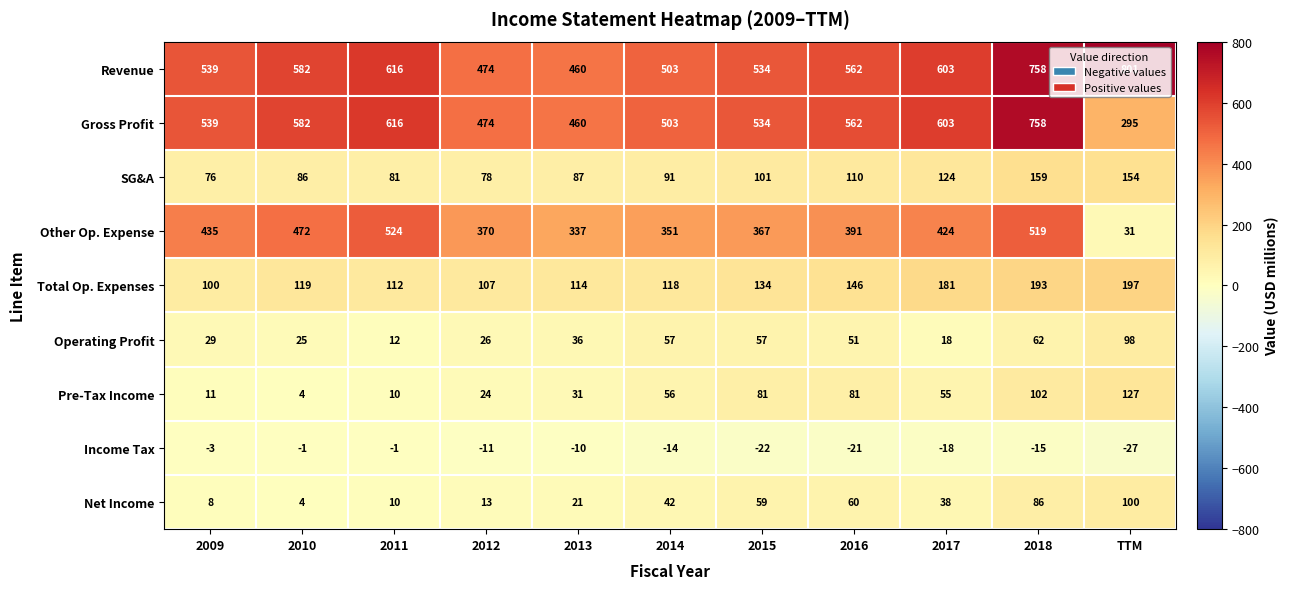

Which label corresponds to the largest value in the chart?

TTM